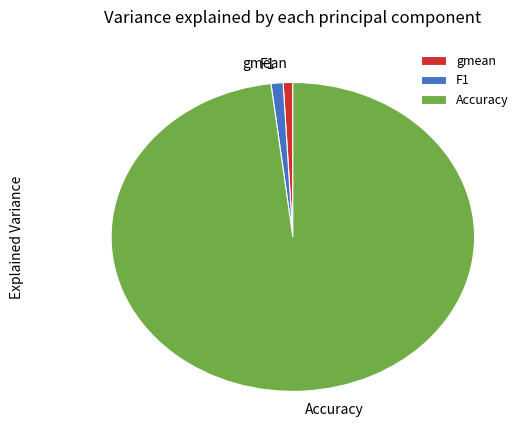

Count the number of slices in the pie.

3